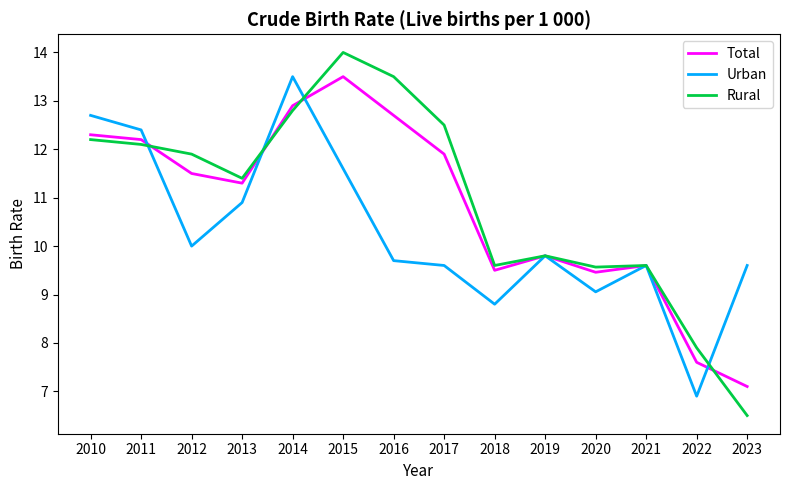

True or false: Total has a value of 18.0 at 2010.

False